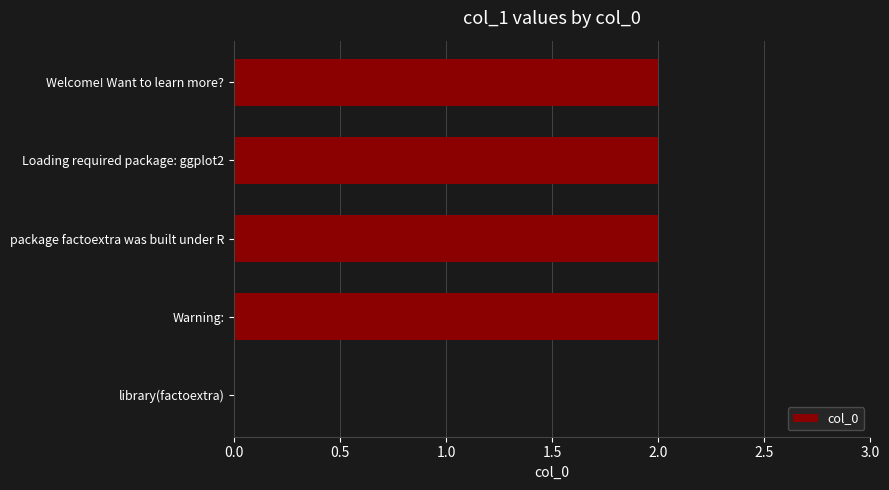

Are the bars grouped side by side (vs. stacked)?

No